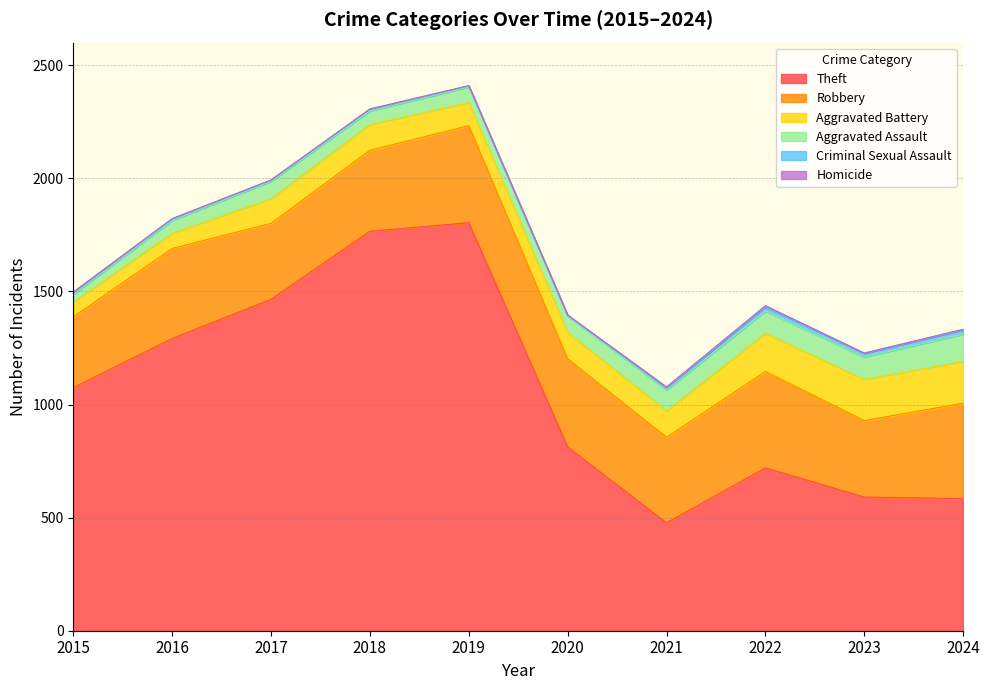

True or false: Criminal Sexual Assault and Robbery intersect in this chart.

False